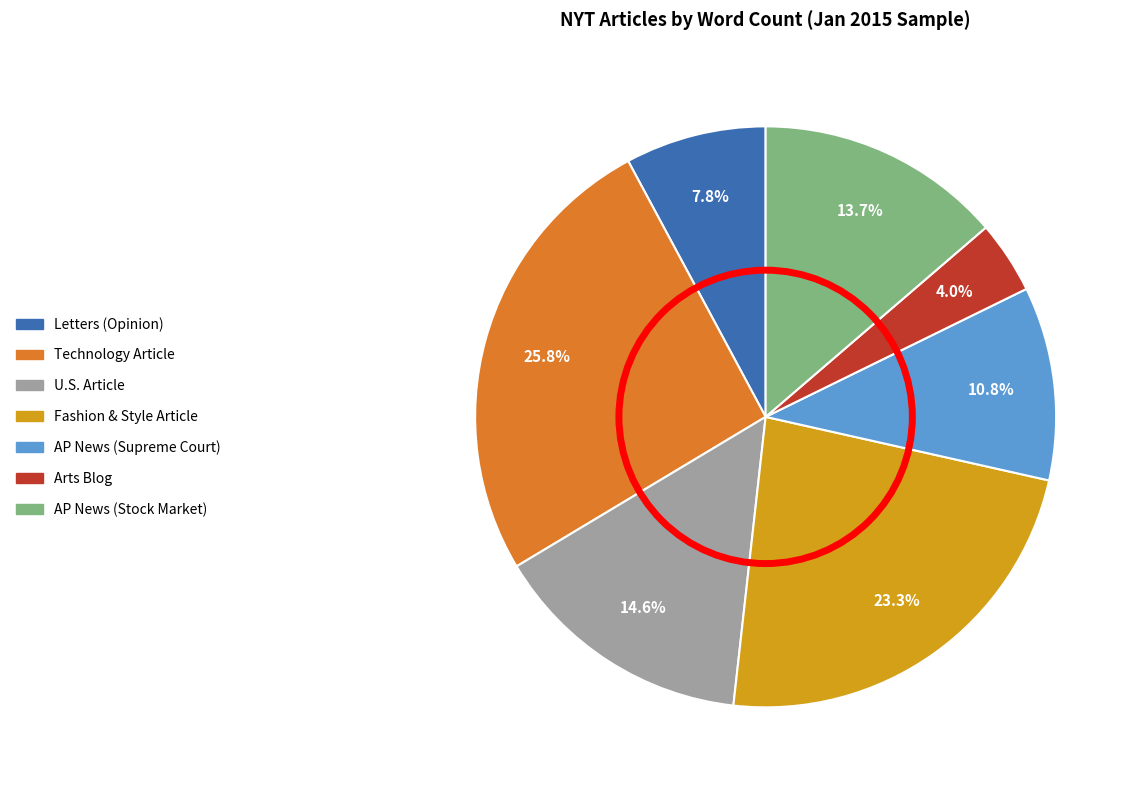

Which category has the smallest portion of the pie?

Arts Blog